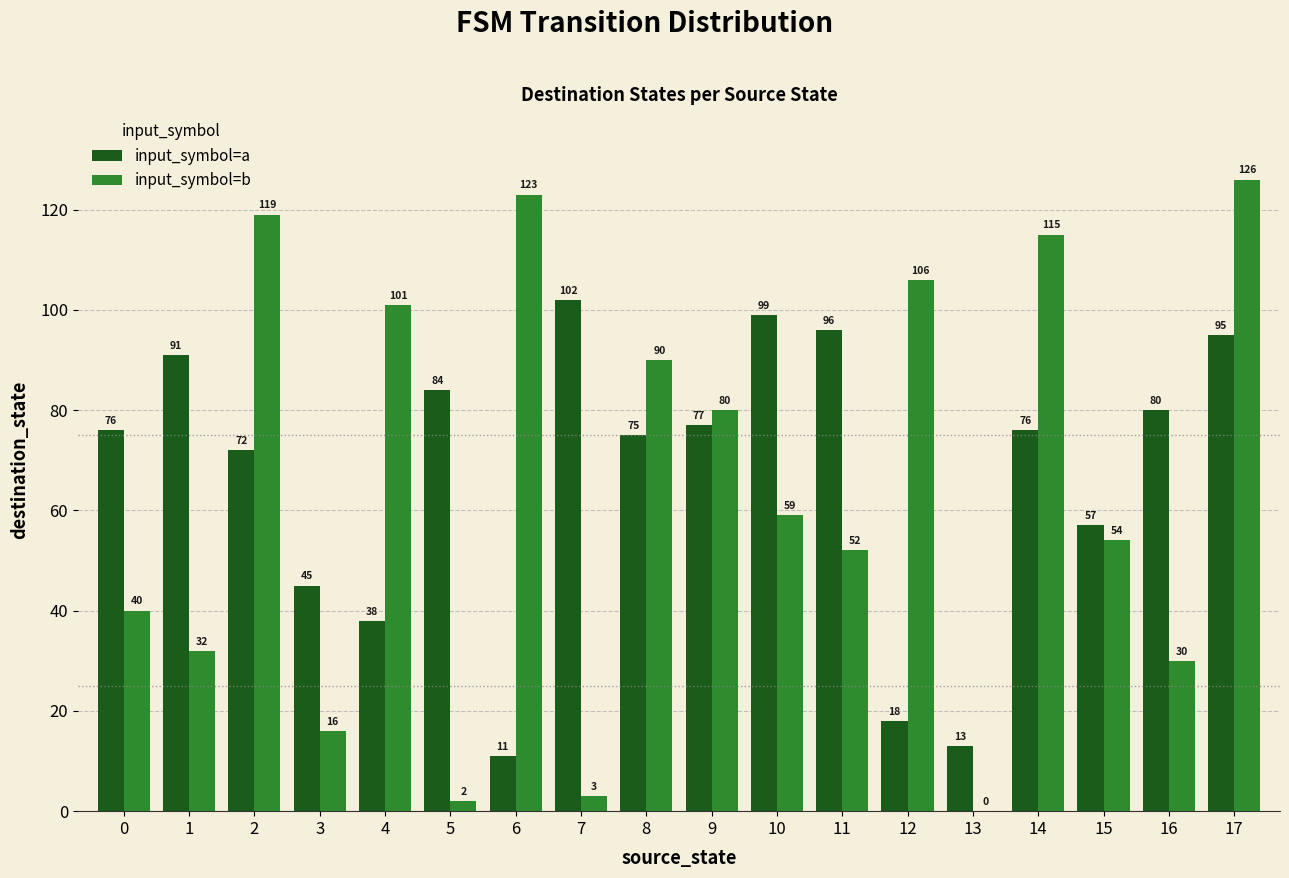

The value of input_symbol=a at 9 is 43. True or false?

False